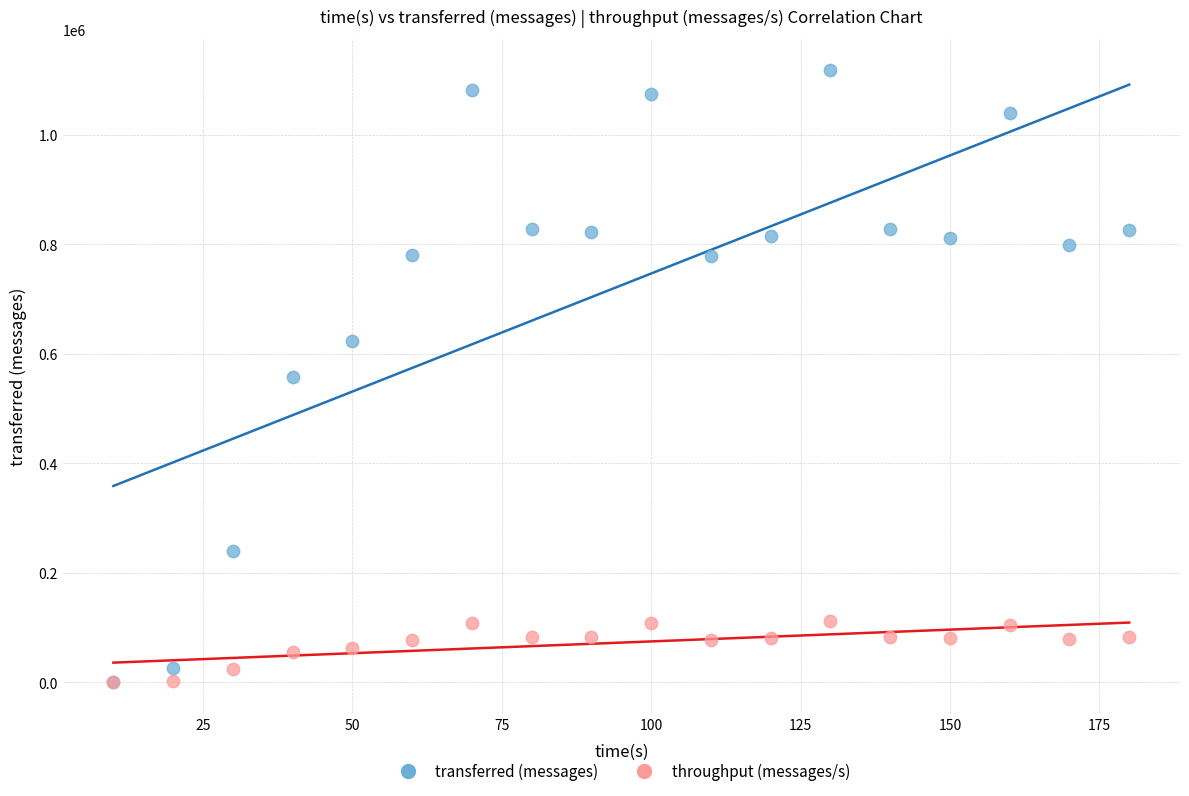

Which series has the largest Y range (max minus min)?

transferred (messages)